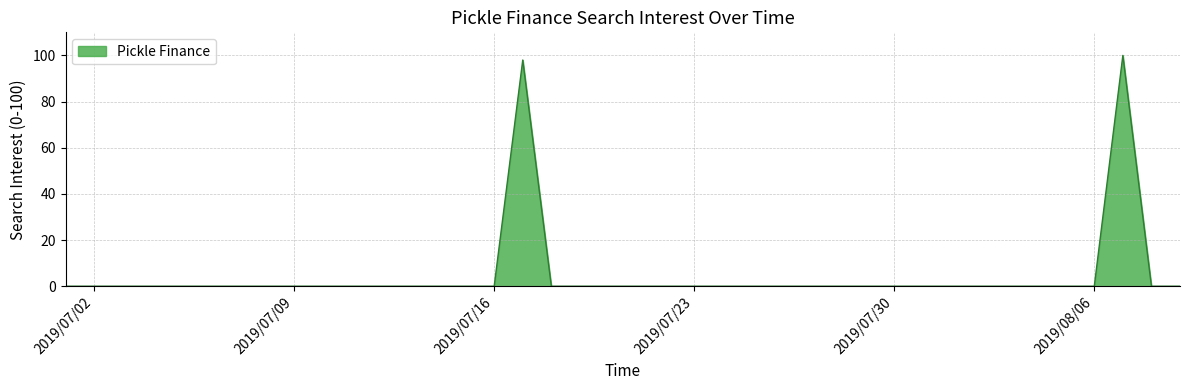

What is the greatest value displayed?

100